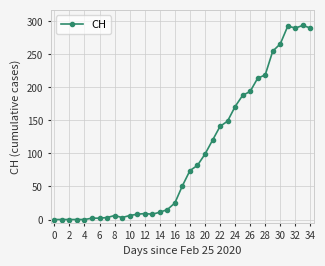

What is the difference between the maximum and second lowest values?

294